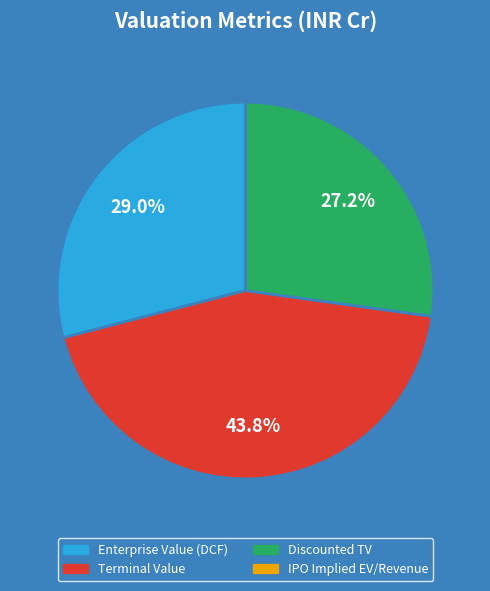

Combined, what portion of the pie is Enterprise Value (DCF) and Discounted TV?

56.2%